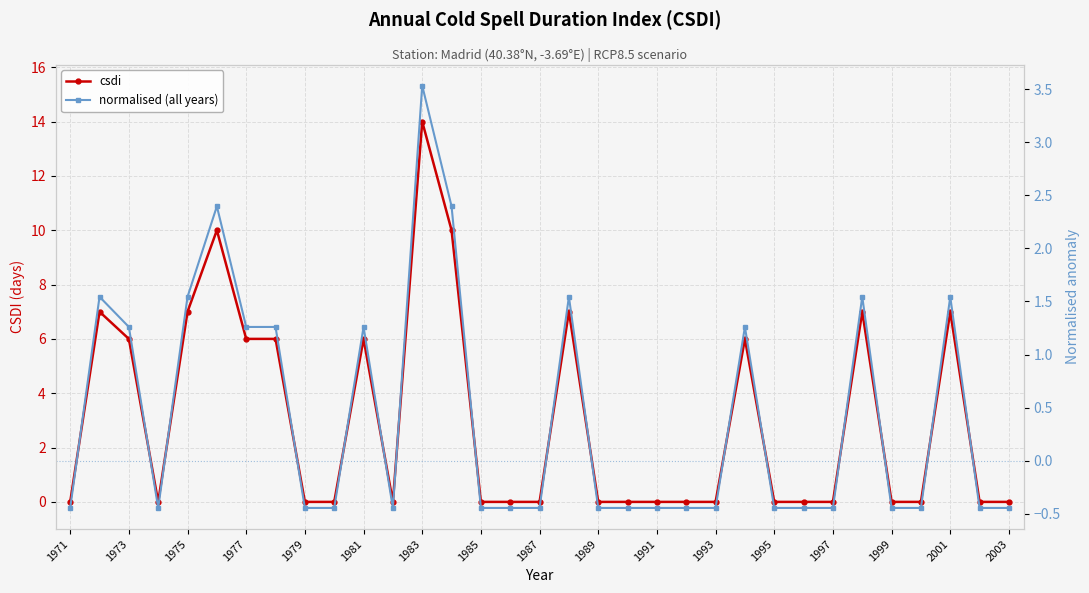

True or false: csdi has a value of 7 at 2001.

True